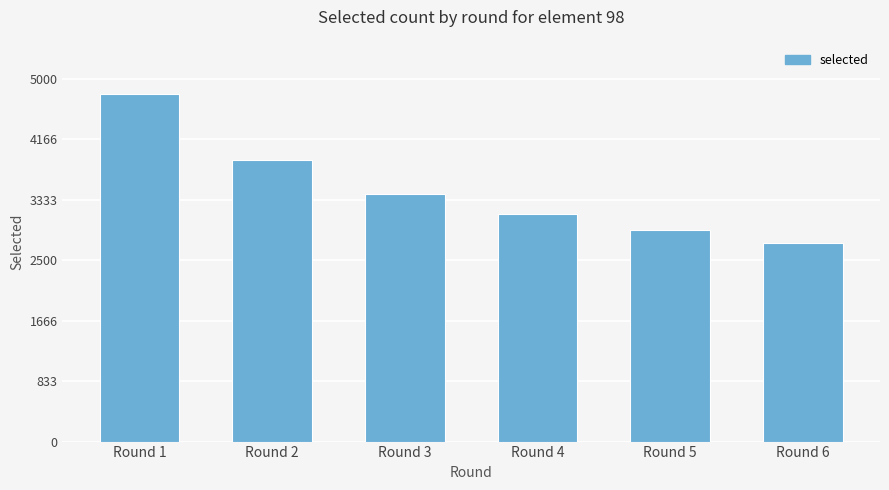

How many distinct data groups are displayed?

1